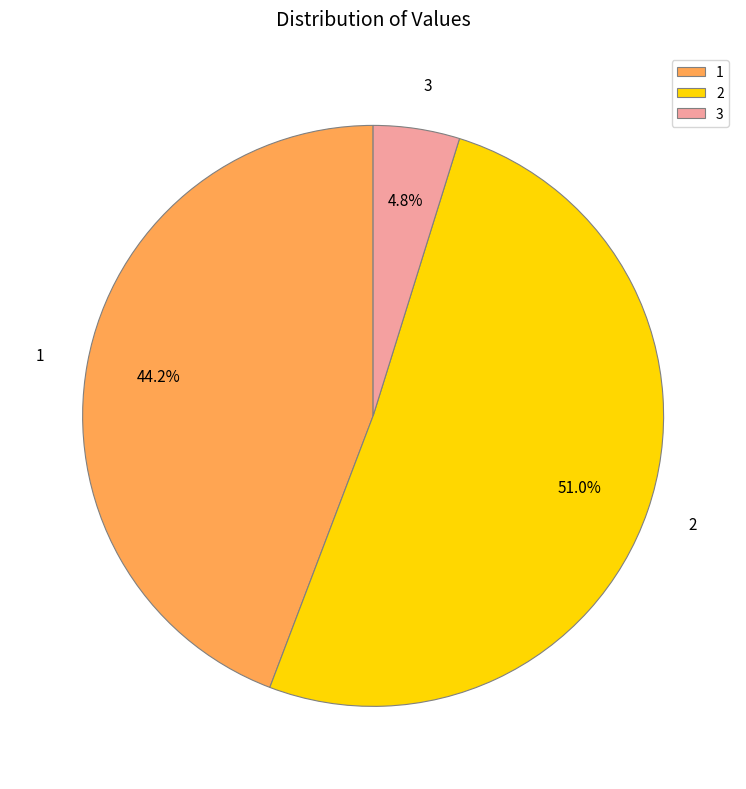

Is the sum of 3 and 1 greater than half?

No